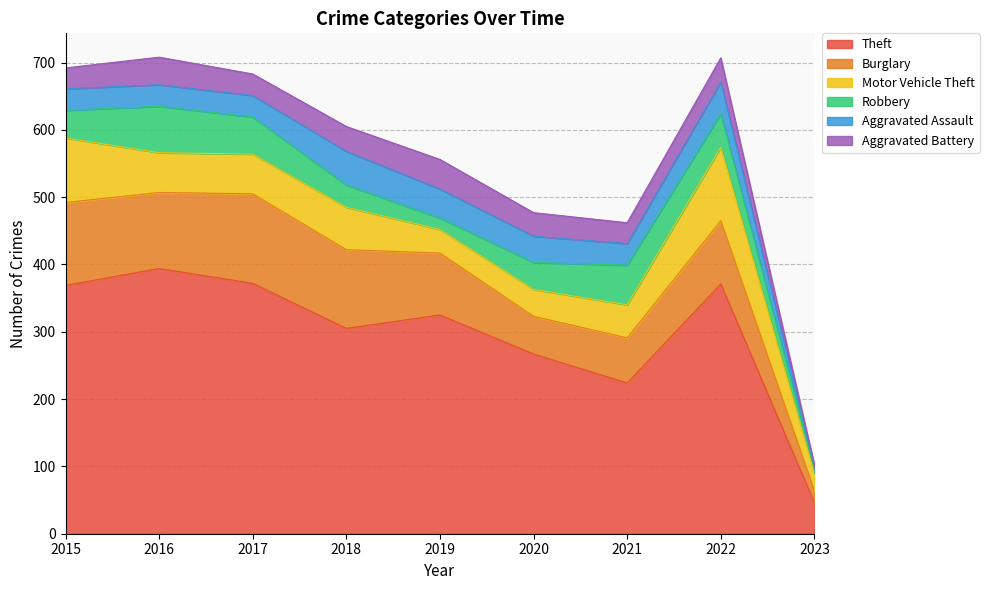

At which label does Motor Vehicle Theft reach its peak?

2022